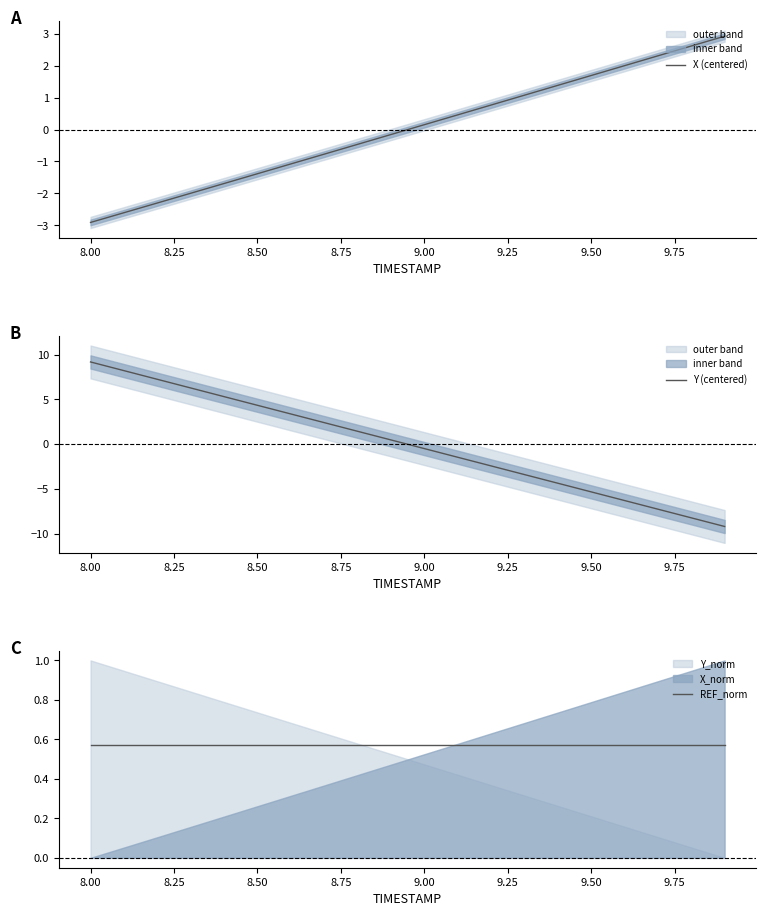

Which series has the widest spread of values?

Y (centered)